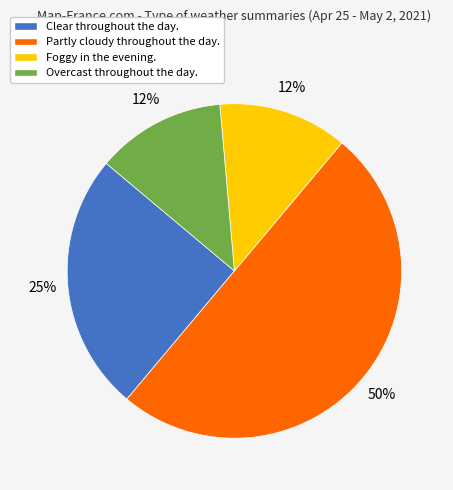

Is it true that Overcast throughout the day. is 12% of the pie?

True